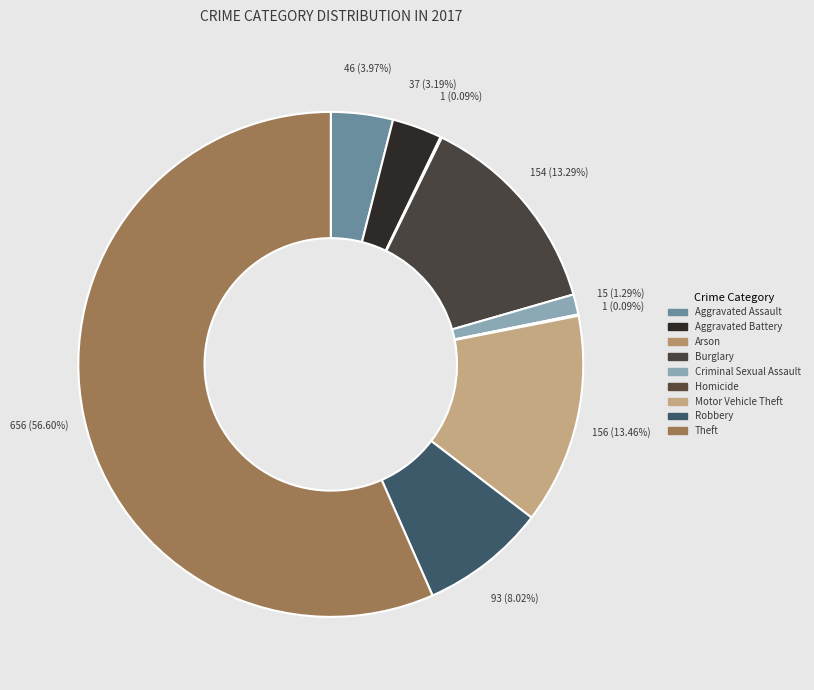

Does Aggravated Assault represent more than half of the total?

No